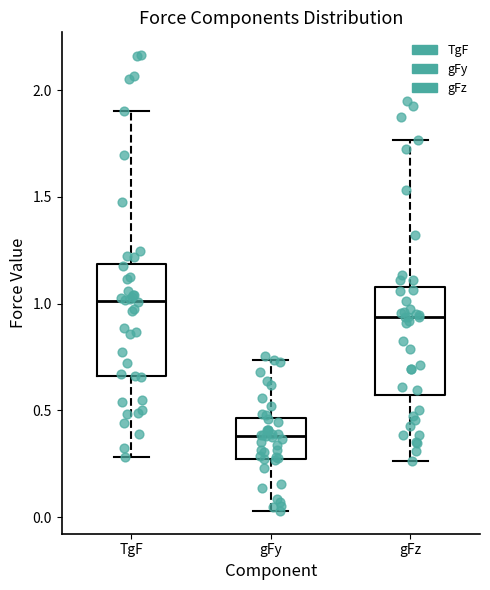

Where does the upper whisker of the box for TgF end on the y-axis? The values are not printed on the chart, so give them approximately, as read against the axis.

1.90